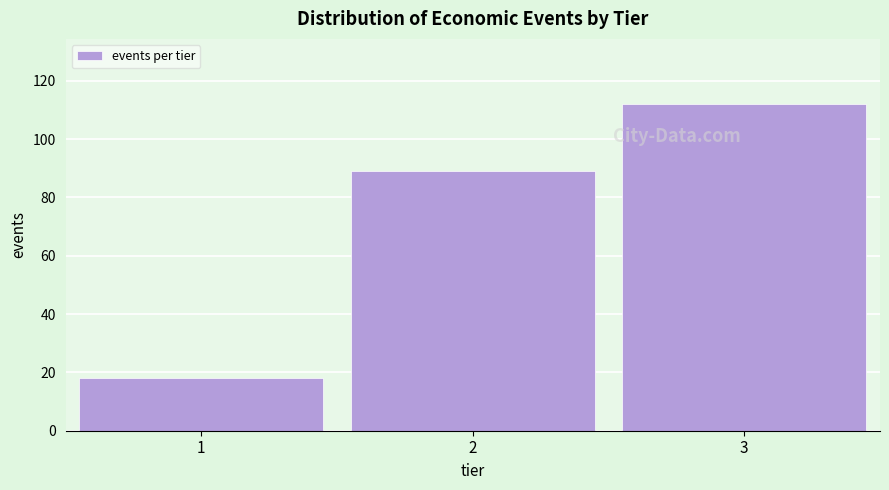

Reading right to left, transcribe all the data shown in this chart.

3=112	2=89	1=18